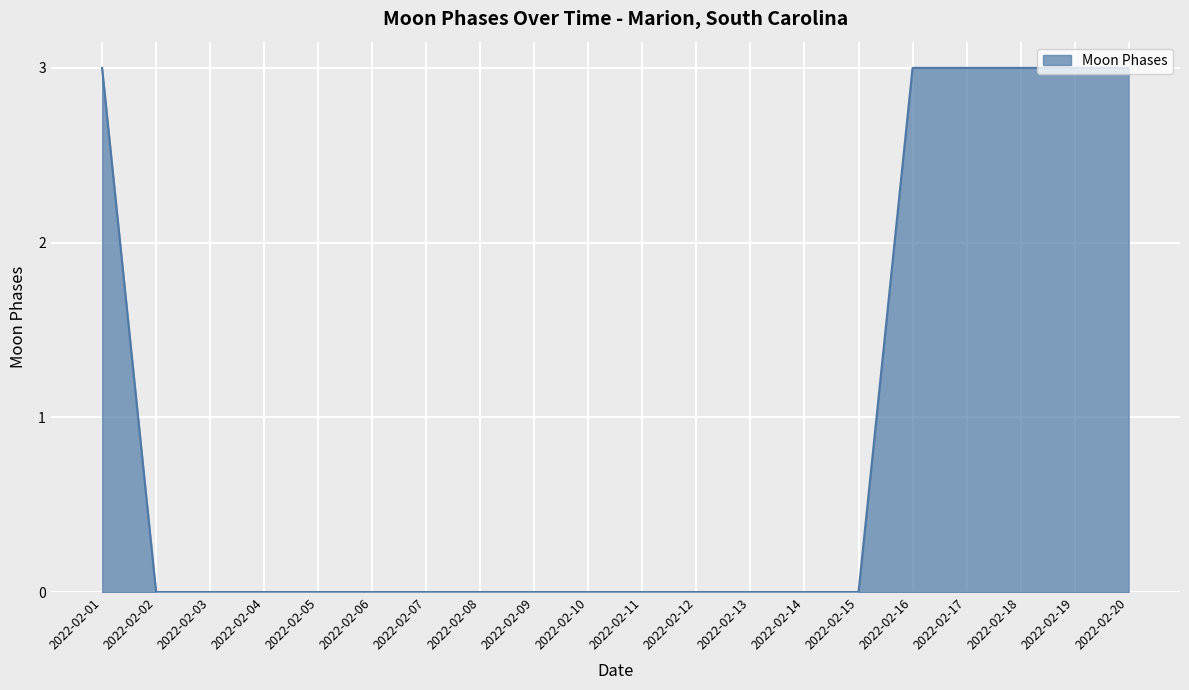

Which has a higher value, 2022-02-19 or 2022-02-10?

2022-02-19